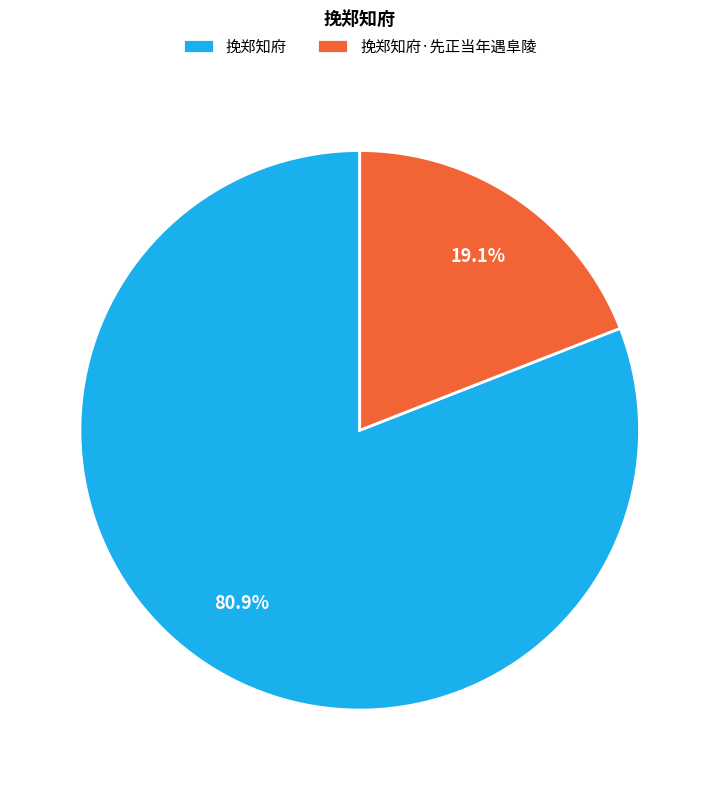

How many segments does this pie chart have?

2